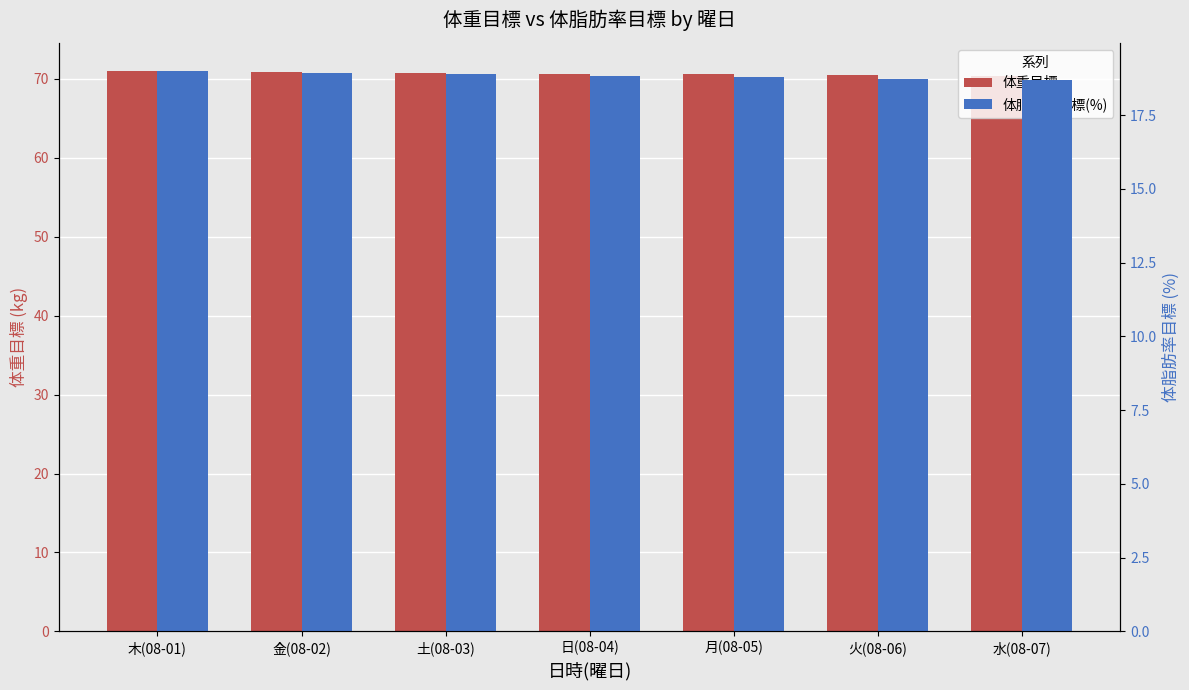

How many groups of bars are there?

7